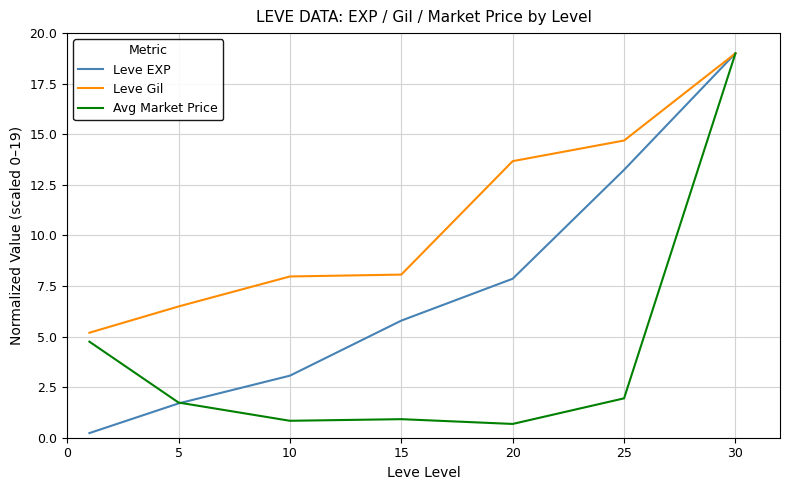

Rank the series by their average value, from highest to lowest.

Leve Gil, Leve EXP, Avg Market Price